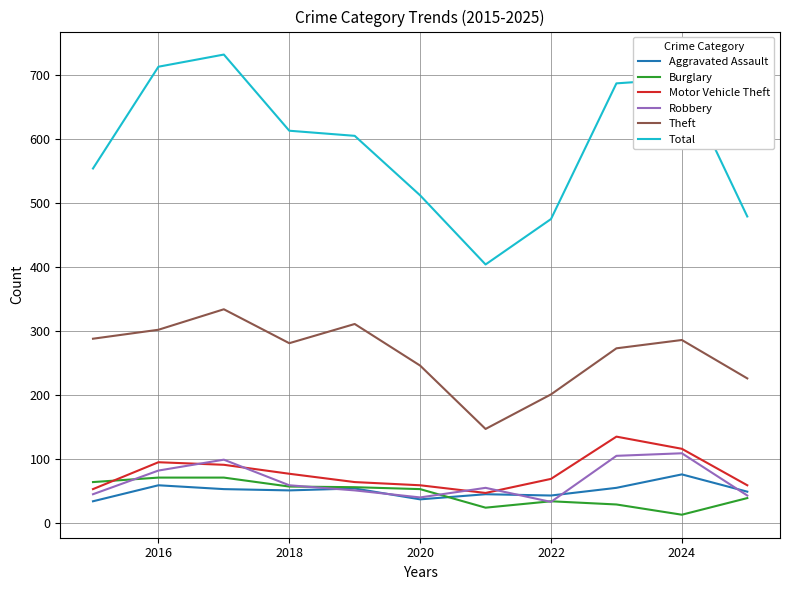

Which series has the largest range (max minus min)?

Total